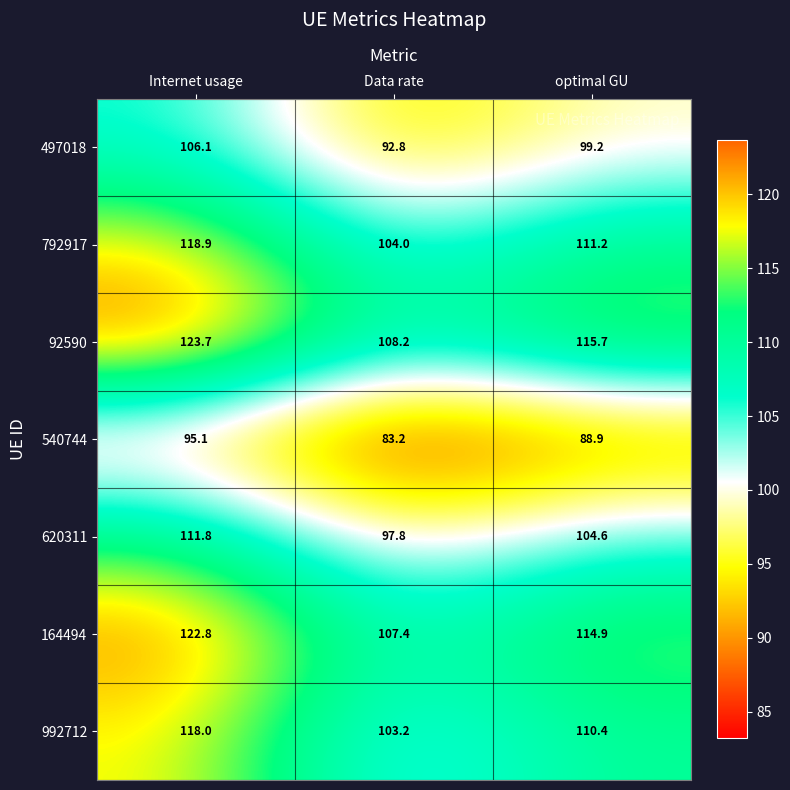

True or false: 620311 has a value of 111.8 at Internet usage.

True